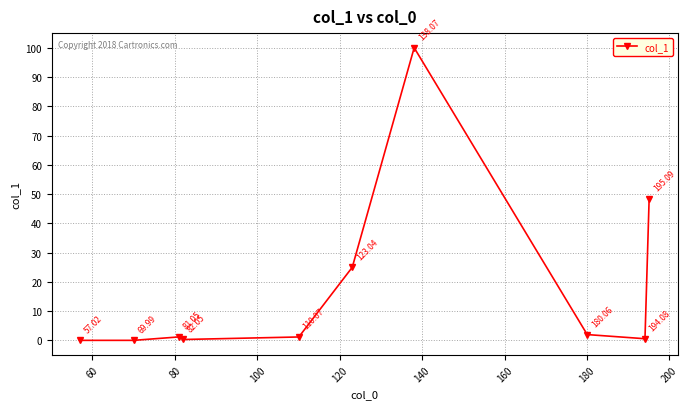

How many points are lower than both their immediate neighbors (excluding endpoints)?

3